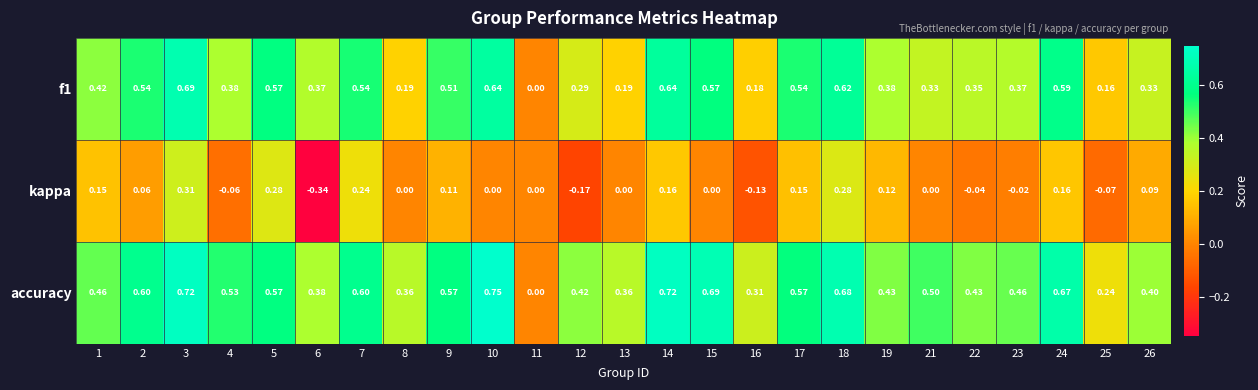

Is the value of kappa at 9 greater than the value of accuracy at 12?

No